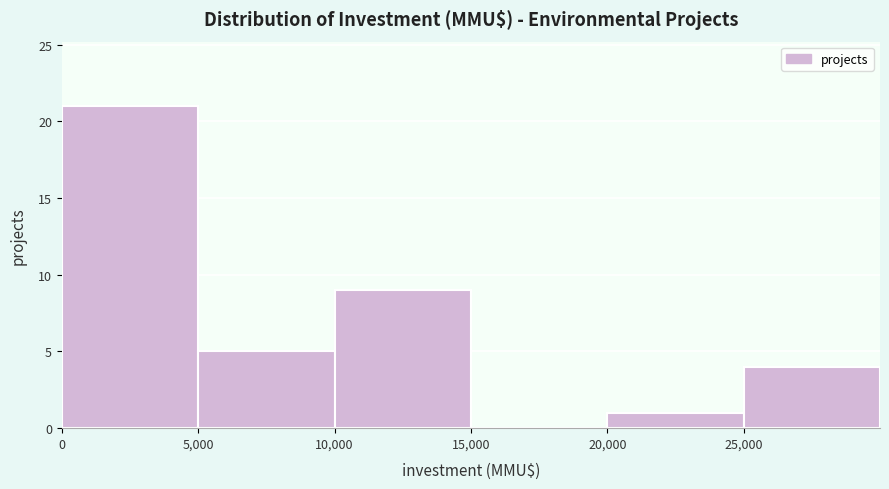

What is the height of the bar covering 5000 to 10000 on the x-axis? The values are not printed on the chart, so give them approximately, as read against the axis.

5